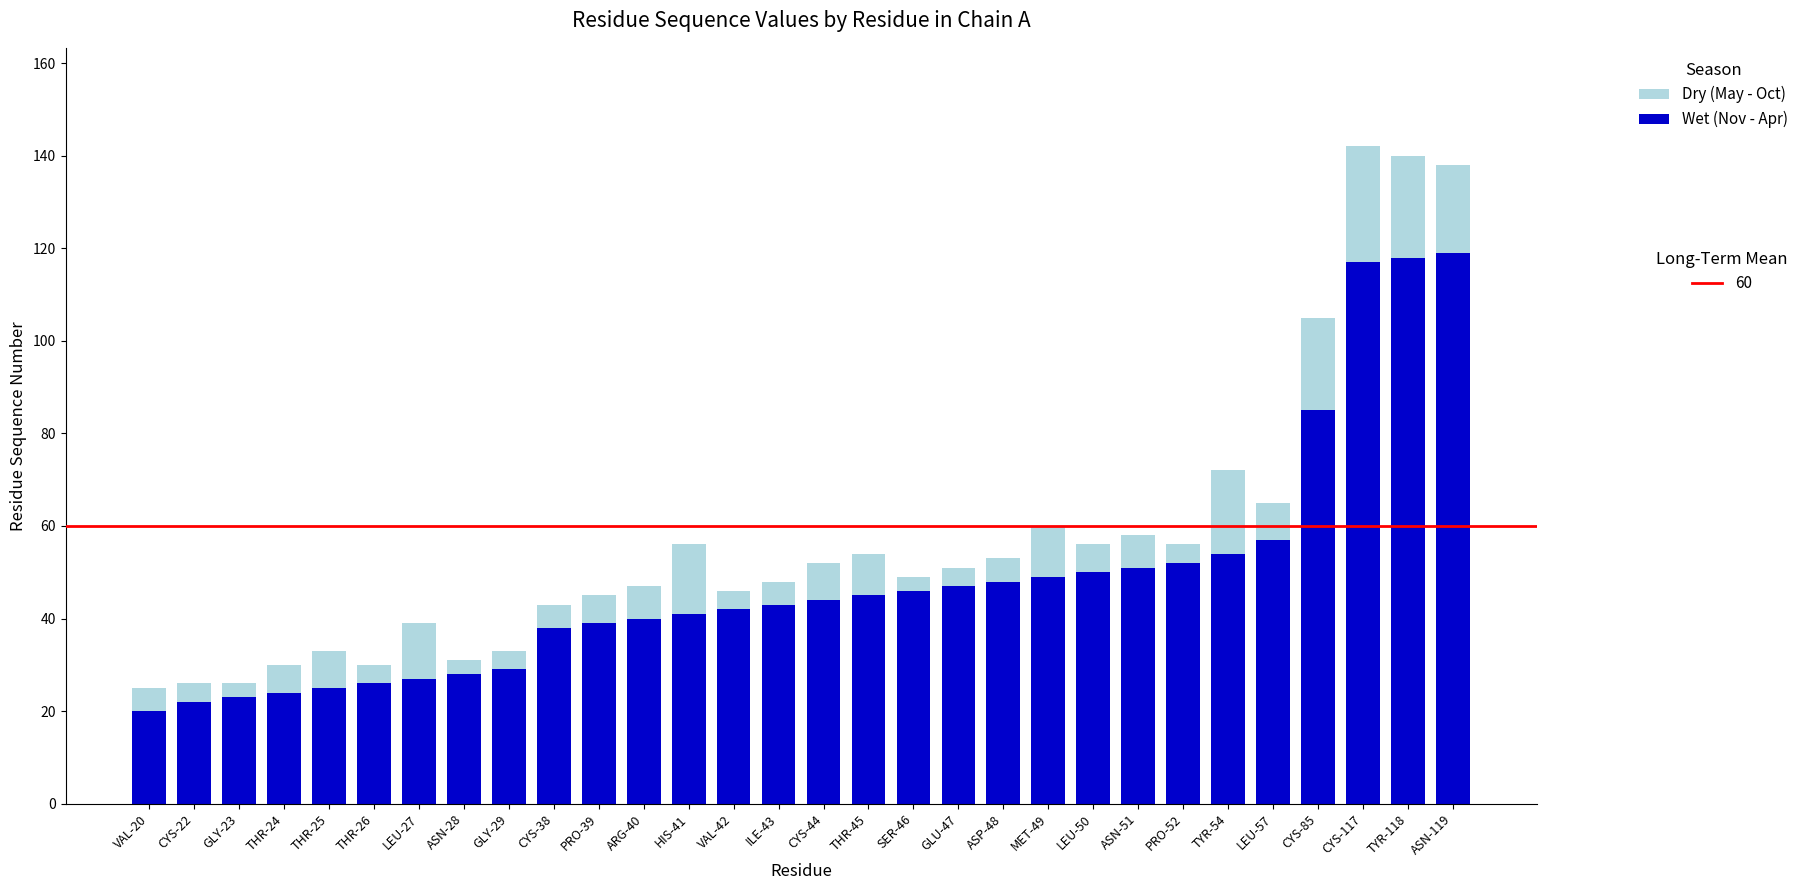

What is the total value across all series at ASN-51?

58